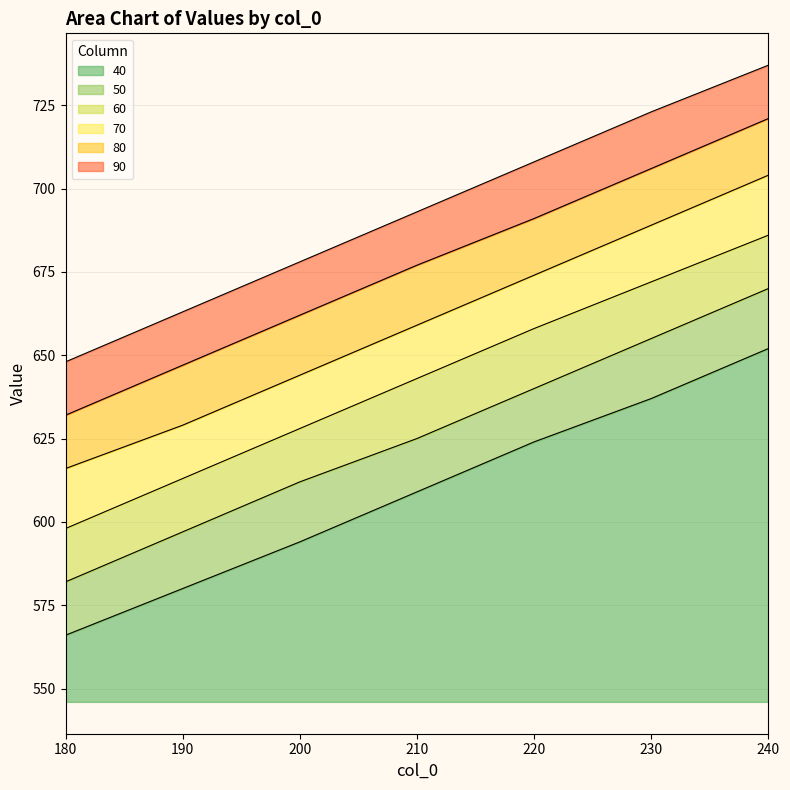

What value does the 90 series have at 200?

678